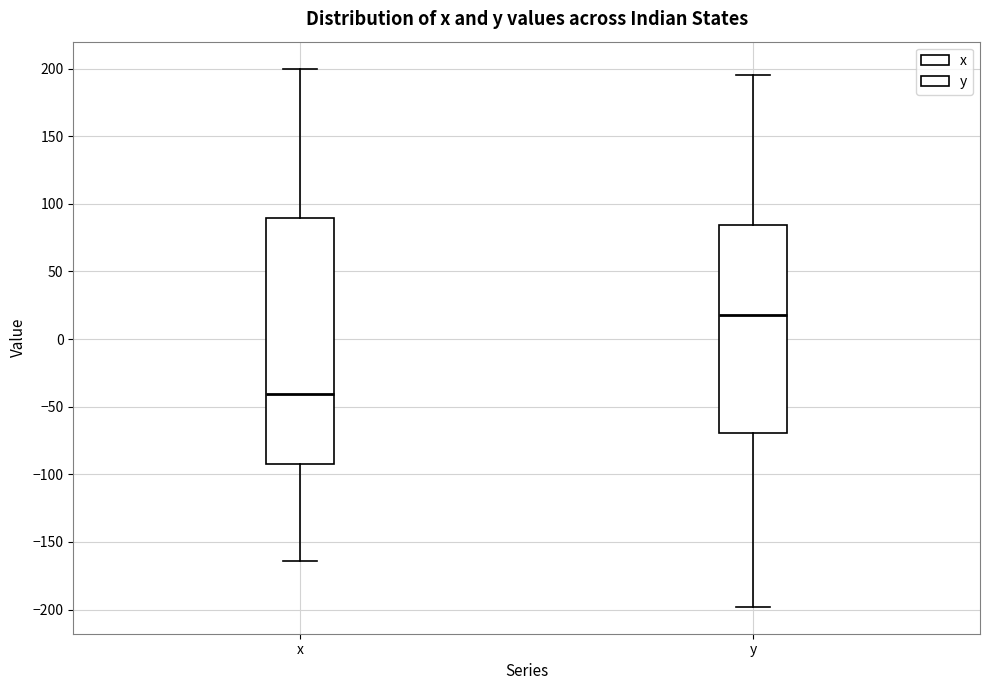

Which box has the lowest median line?

x